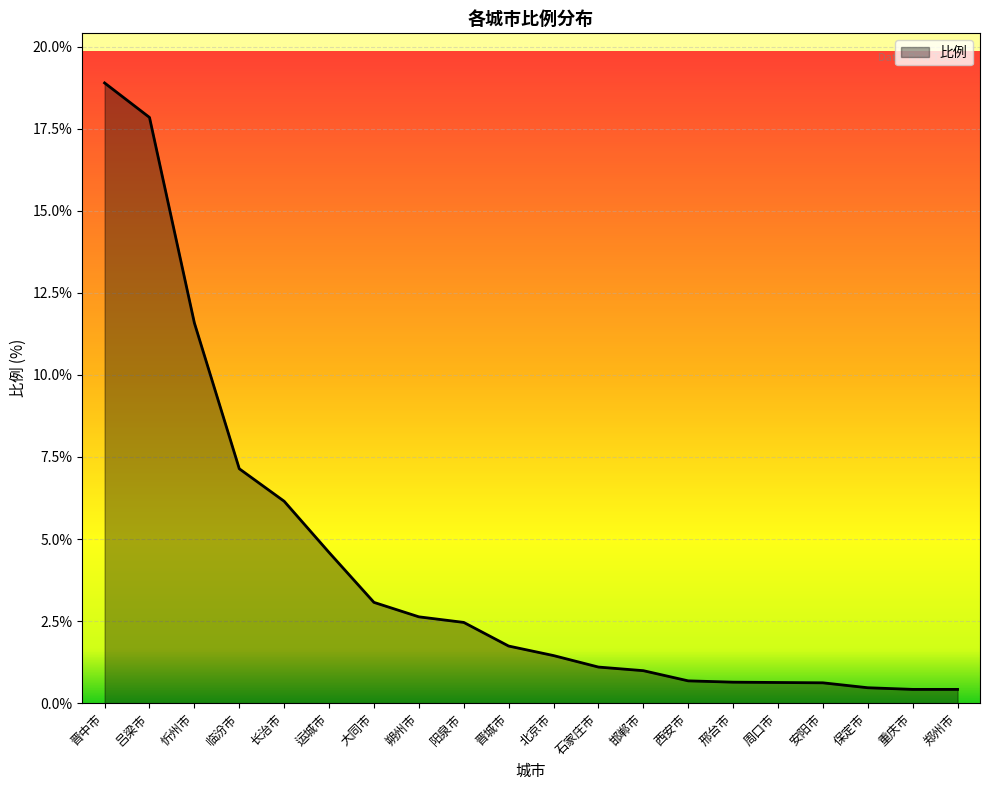

Which label corresponds to the largest value in the chart?

晋中市